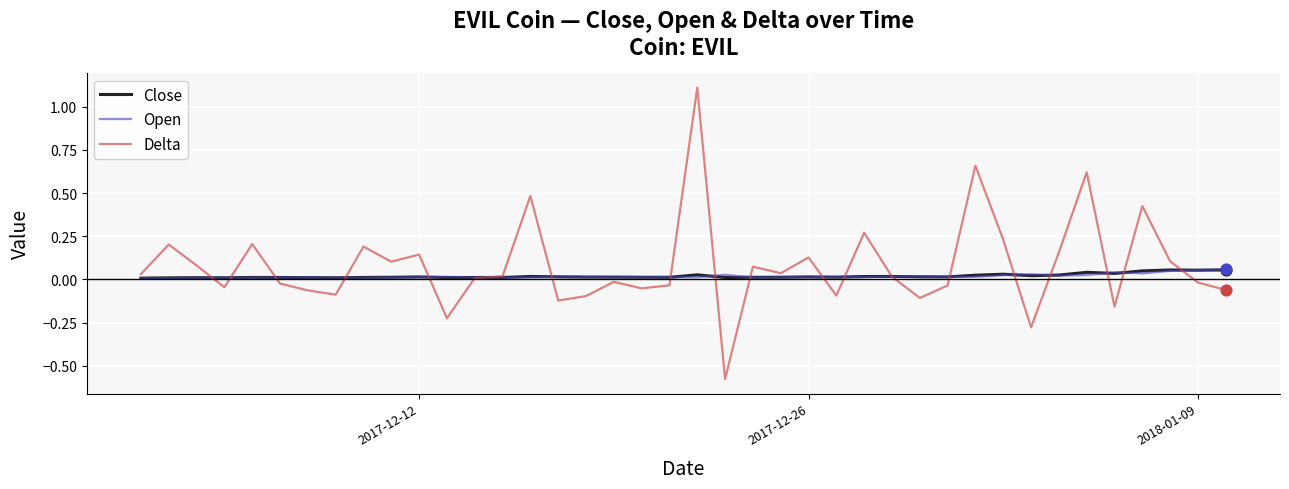

Which series has the largest total across all categories?

Delta